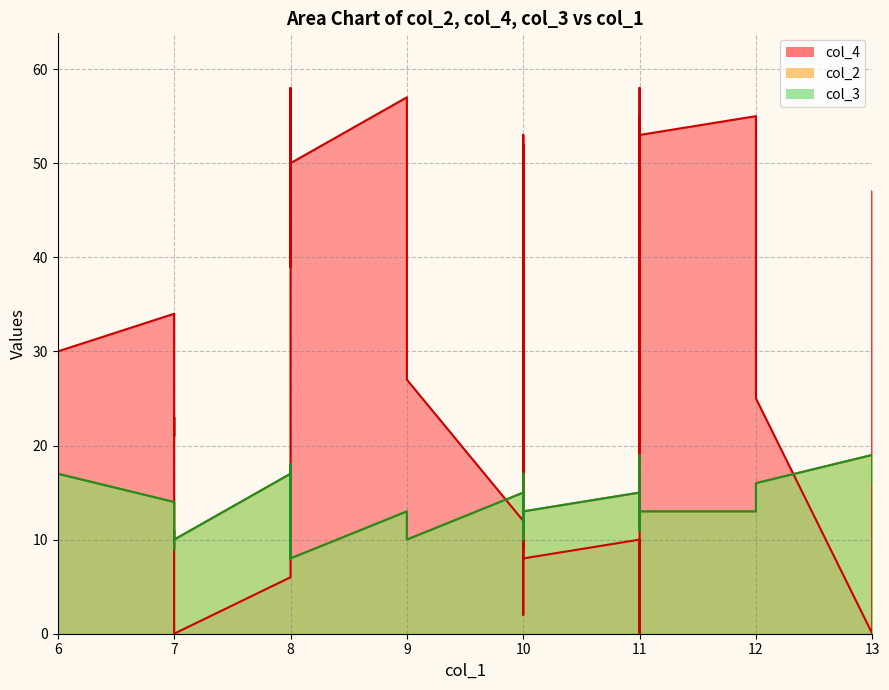

How many intersections are there between col_3 and col_4?

13